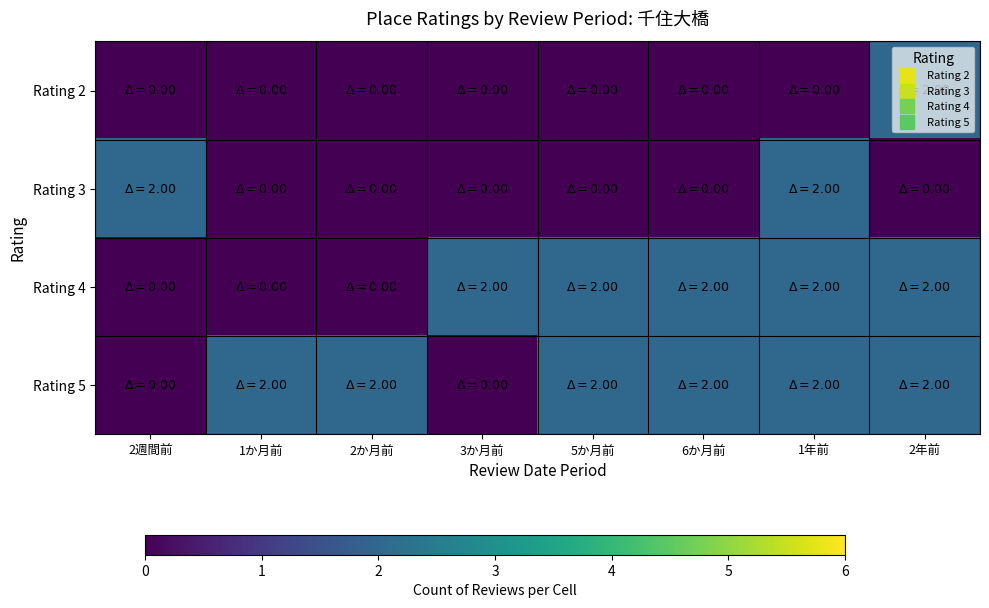

List the series in order of their overall mean, highest first.

Rating 5, Rating 4, Rating 3, Rating 2